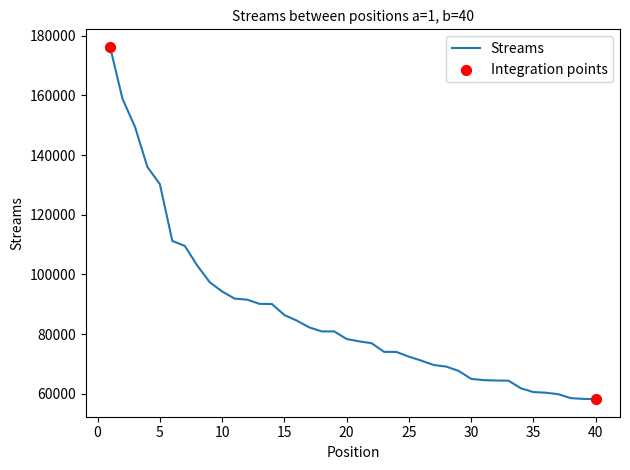

What is the greatest value displayed?

176271